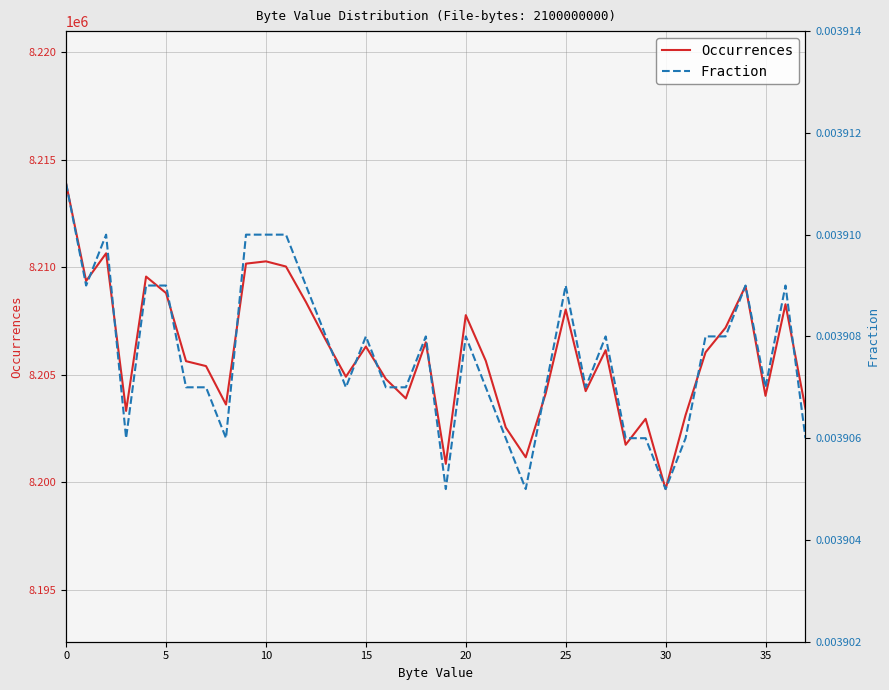

Where is Occurrences nearest to the value 8206780?

13